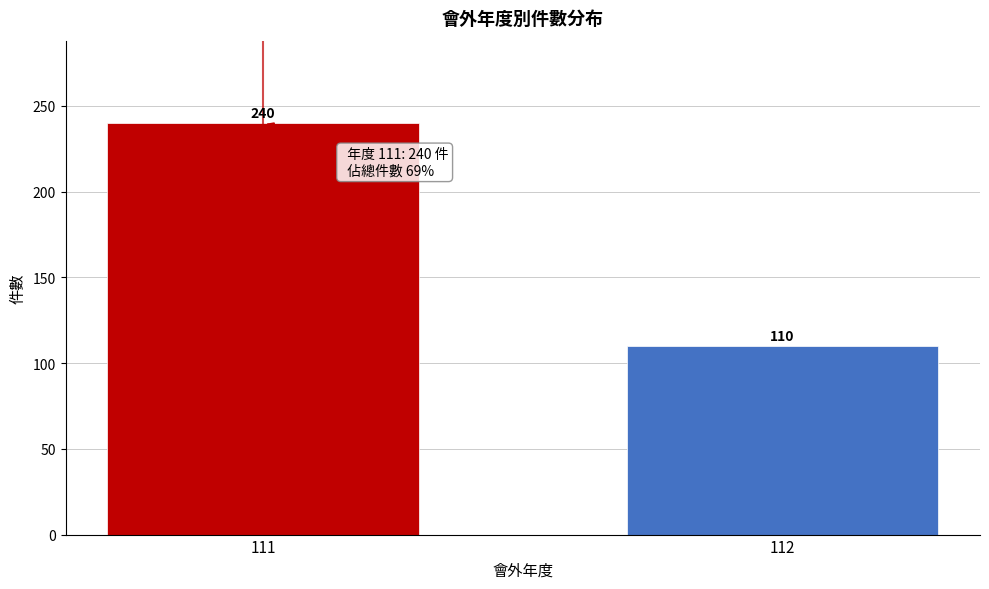

Reading right to left, what are all the values shown in this chart?

112=110	111=240